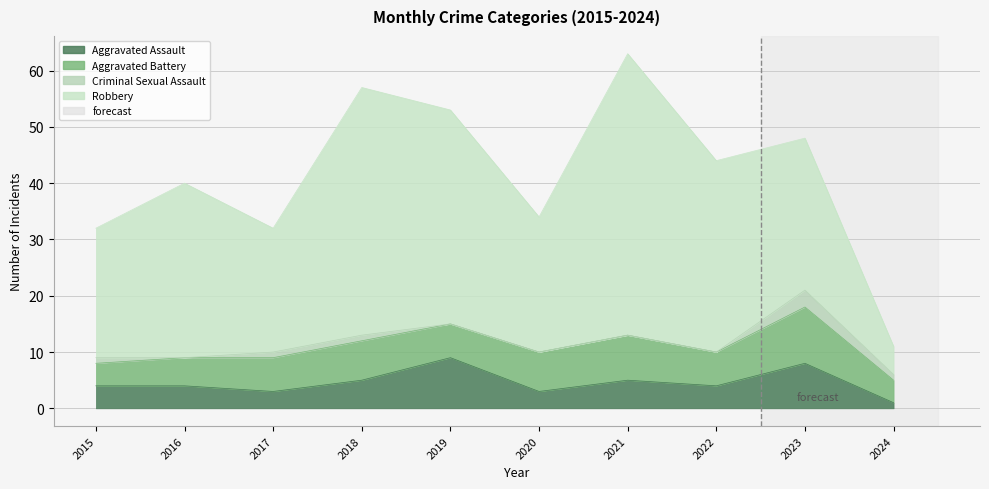

True or false: Aggravated Assault and Aggravated Battery cross at least once.

True